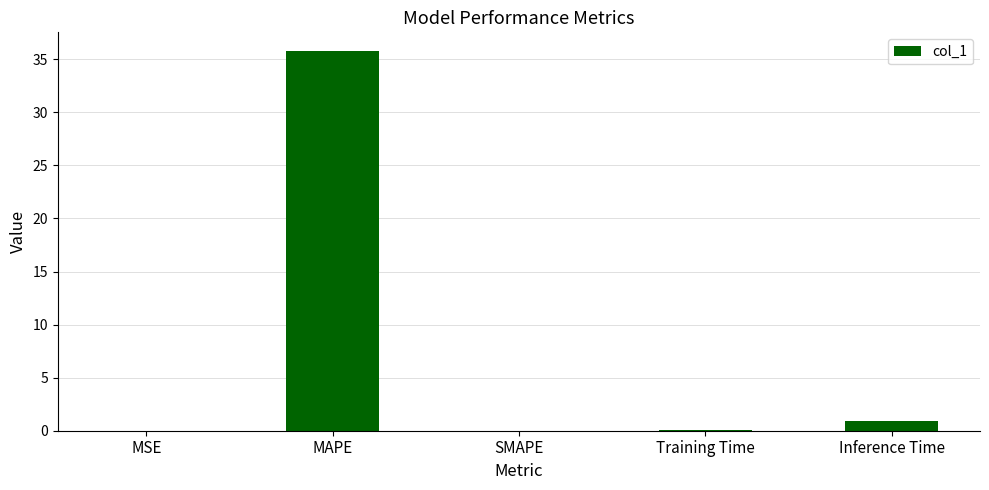

What is the sum of the values at MAPE and Inference Time?

36.7